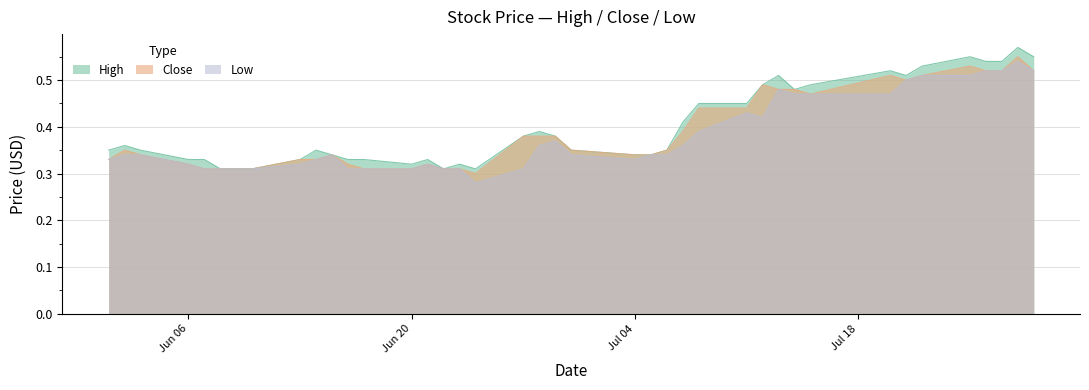

What position from the left is Jun 06?

1